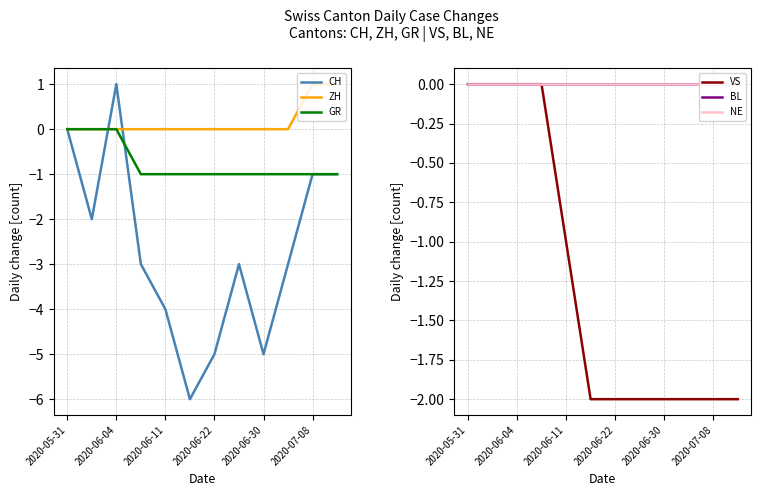

Is it true that CH equals -1 at 2020-07-08?

True